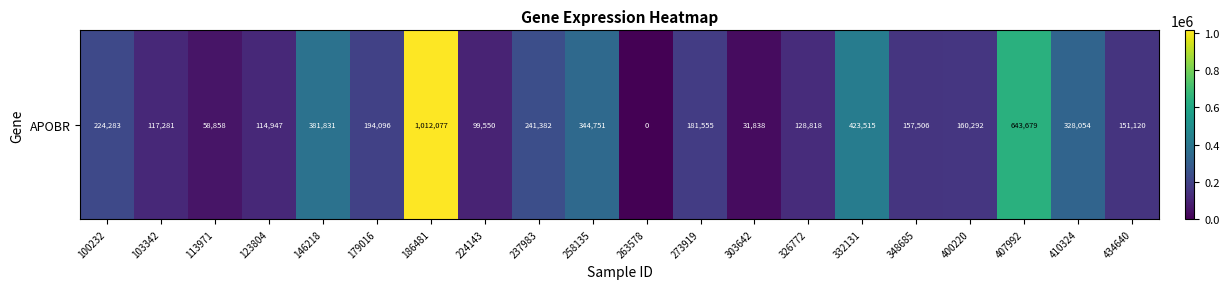

Read the value at 273919.

181555